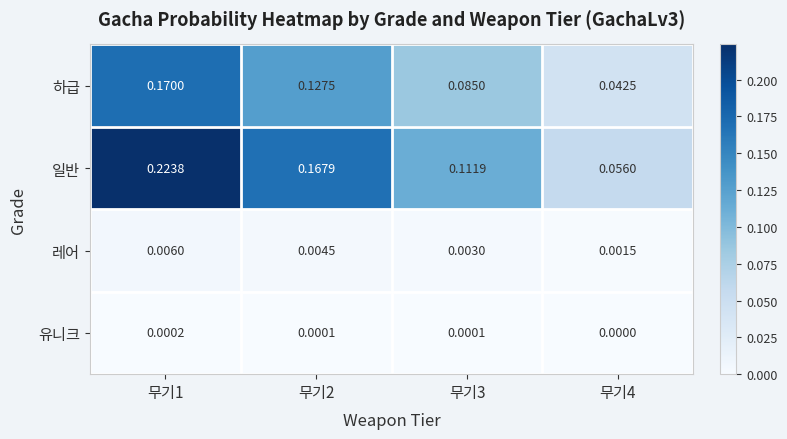

Rank the series by their maximum value, from lowest to highest.

유니크, 레어, 하급, 일반